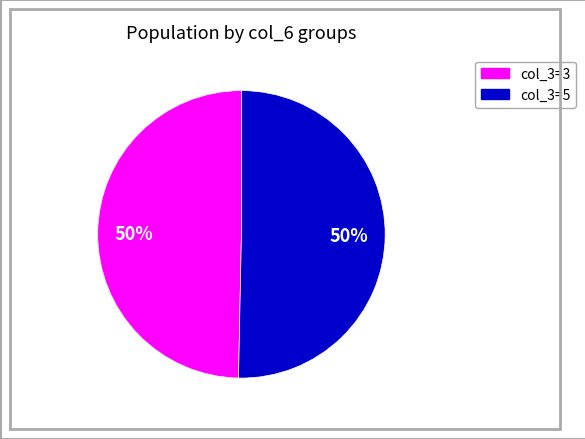

To the nearest percent, what is the average slice percentage?

50%